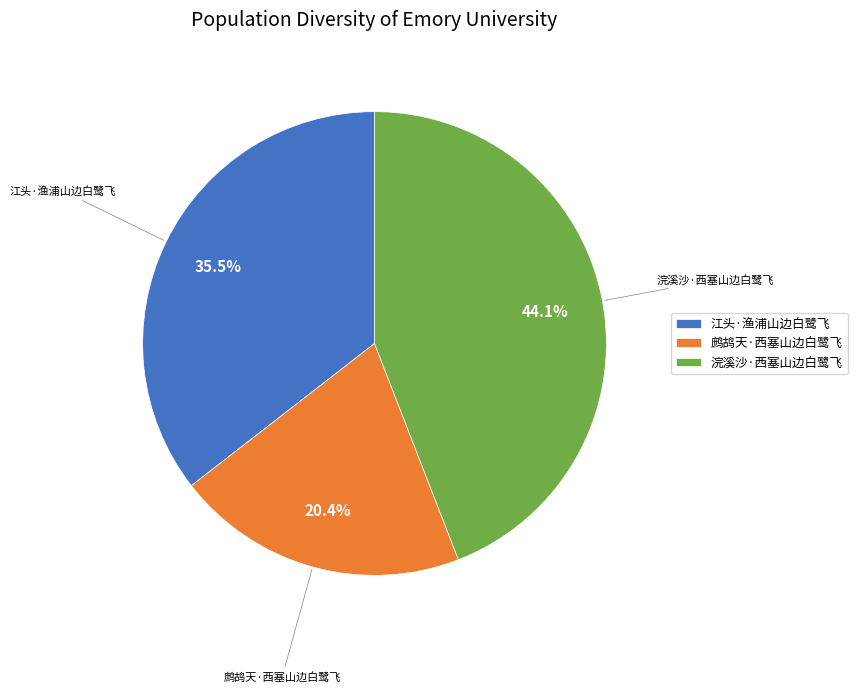

Which category has the smallest portion of the pie?

鹧鸪天·西塞山边白鹭飞